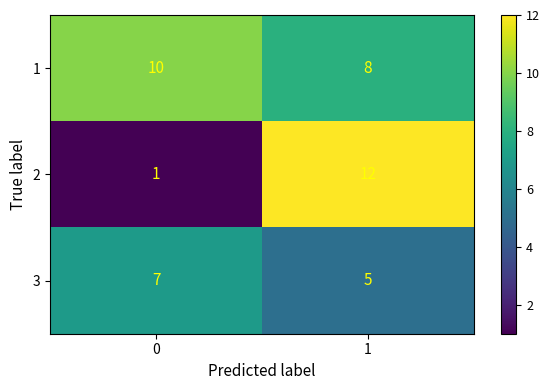

Reading left to right, list all the values displayed in this chart.

1: 10	8
2: 1	12
3: 7	5